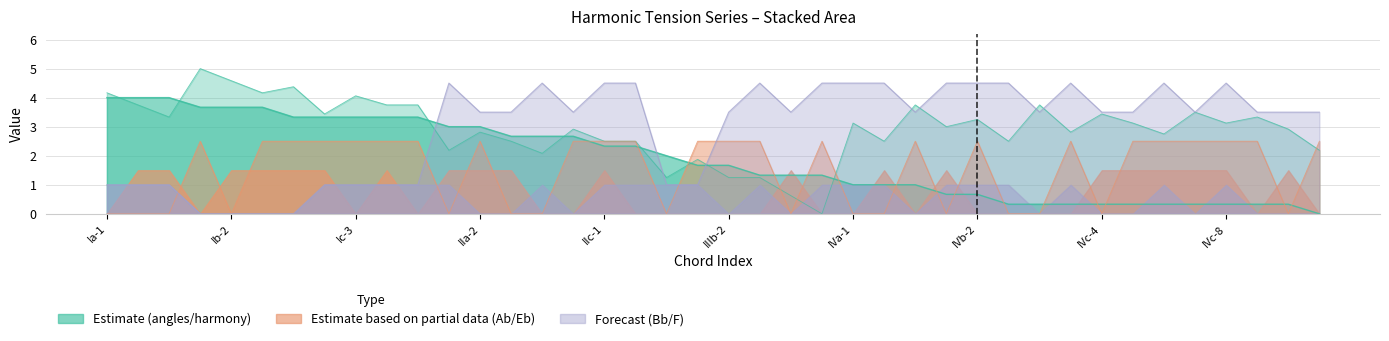

In Ab, how many points are lower than both neighbors (excluding endpoints)?

7